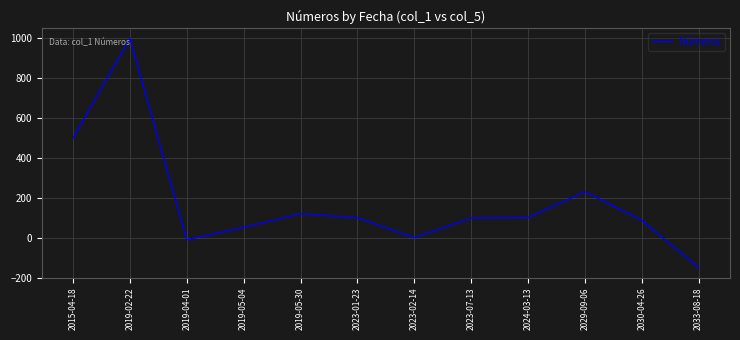

Where does the data first go above 100?

2015-04-18